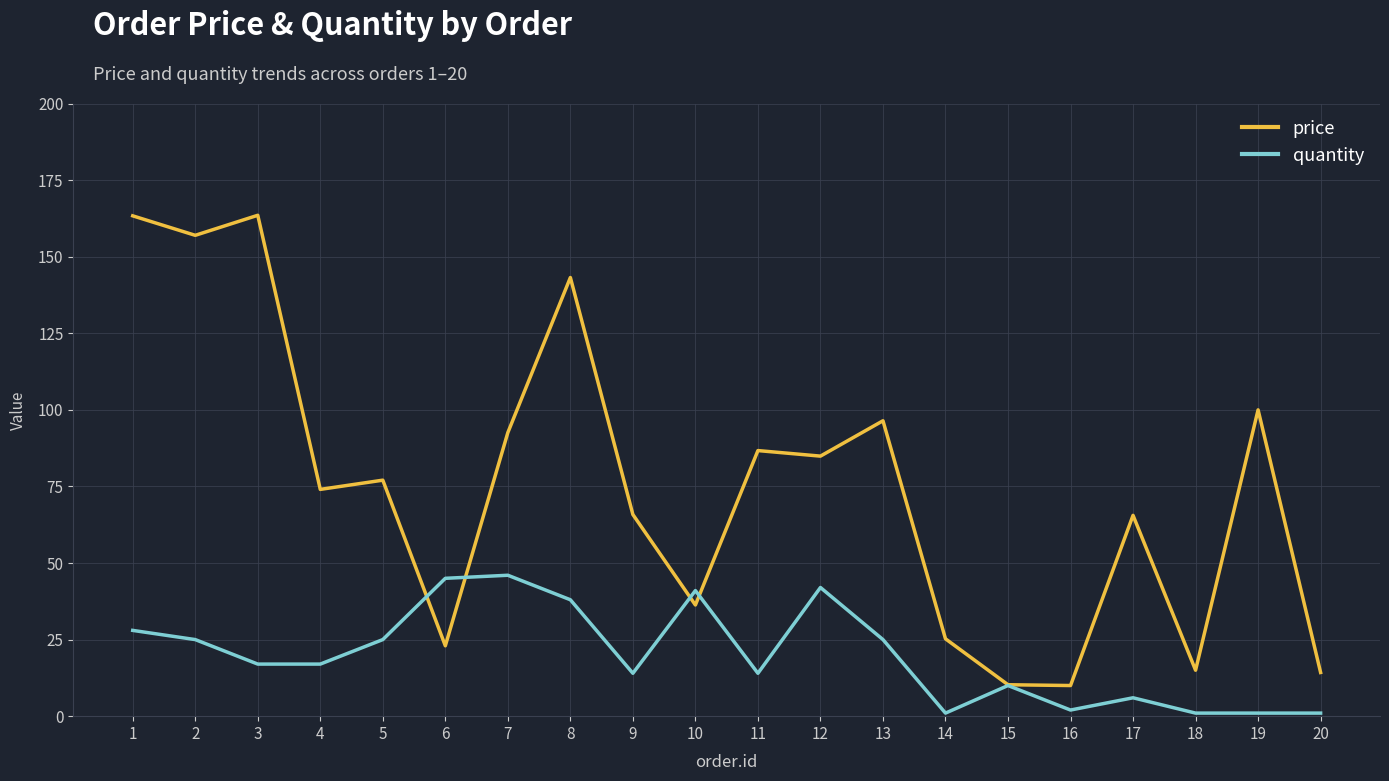

Between 10 and 16, which series saw the biggest shift?

quantity